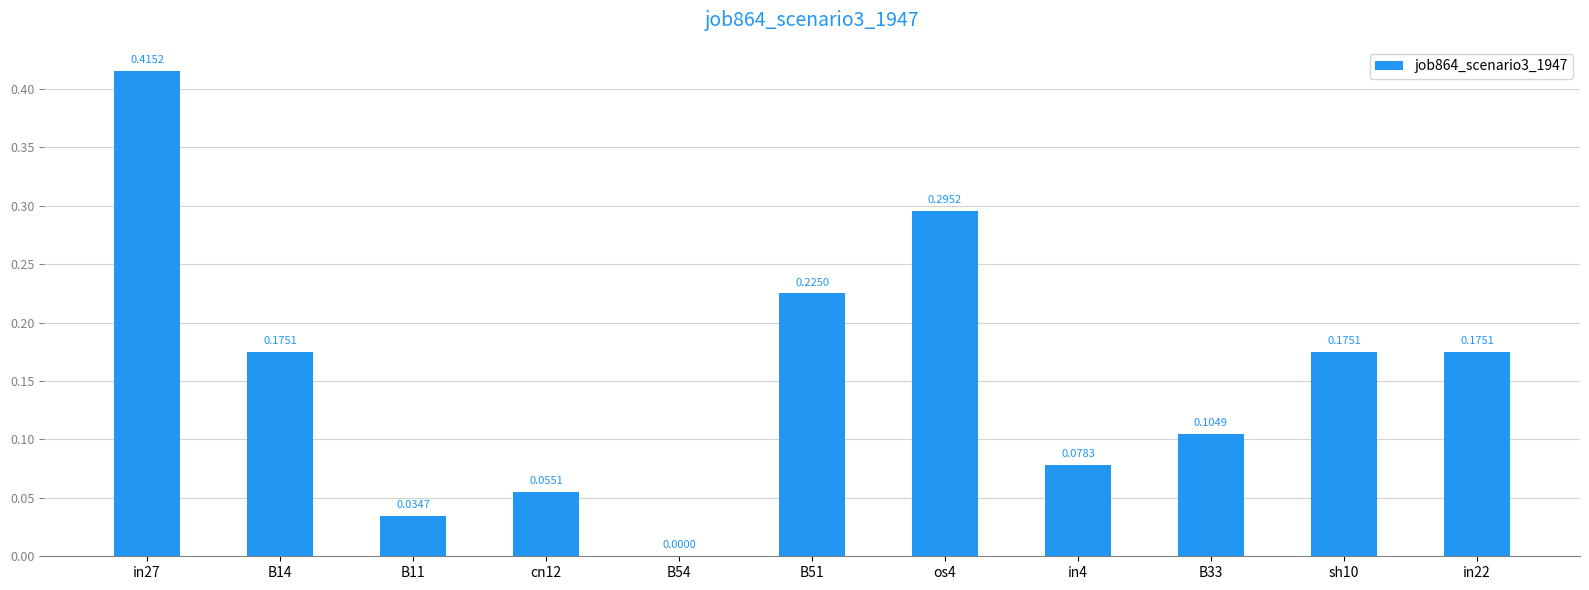

What is the sum of all values?

1.7